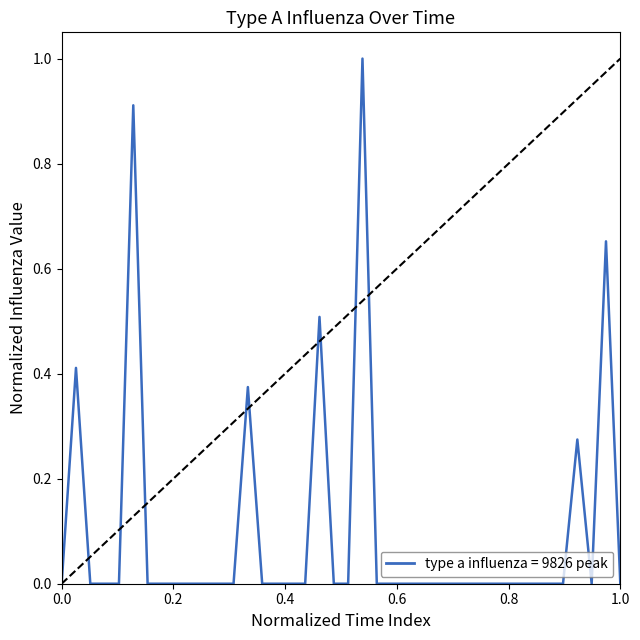

What is the difference between the maximum and minimum values?

1.0